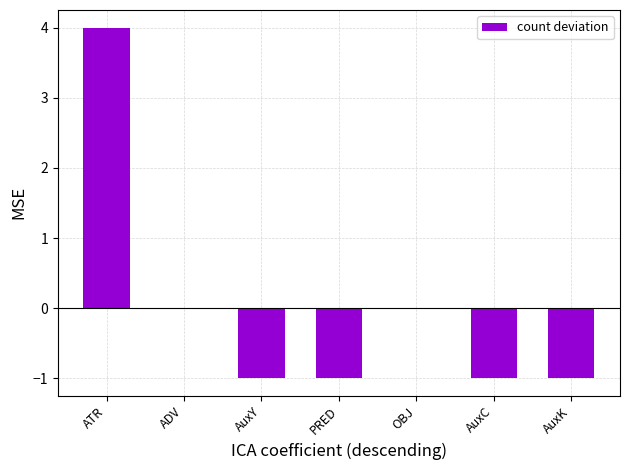

Which category has the highest value across all series?

ATR